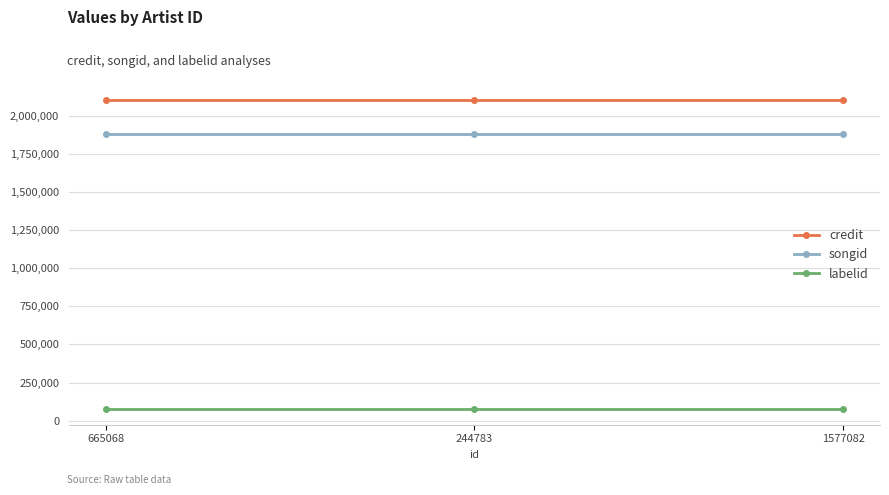

Reading right to left, list all the values displayed in this chart.

credit: 1577082=2099543	244783=2099543	665068=2099543
songid: 1577082=1878729	244783=1878729	665068=1878729
labelid: 1577082=74914	244783=74914	665068=74914